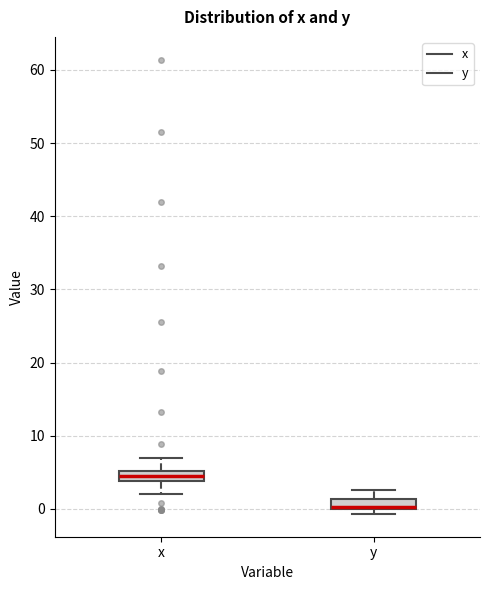

Which box's median line is the highest?

x